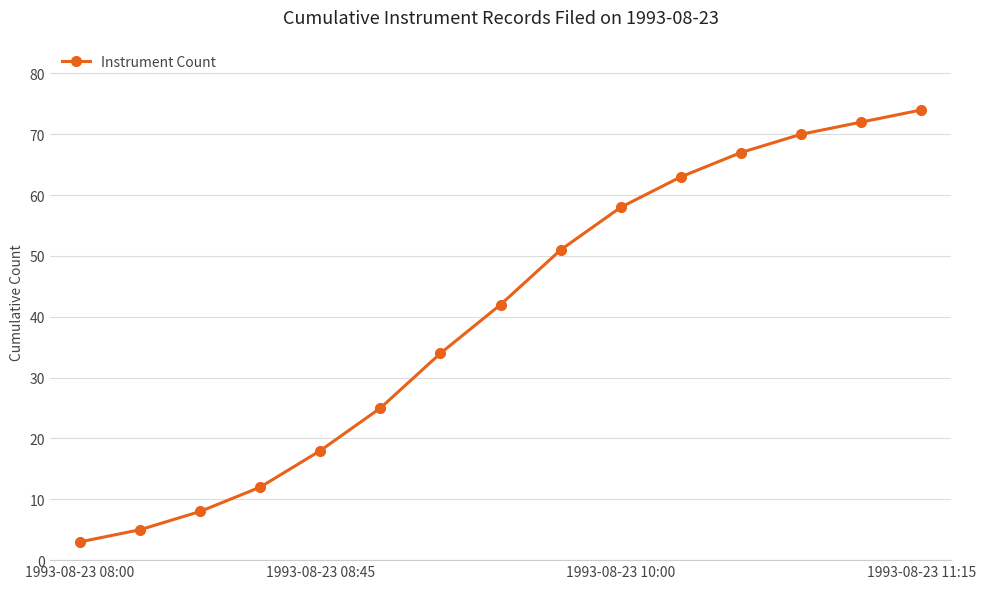

What is the minimum value shown in the chart?

3